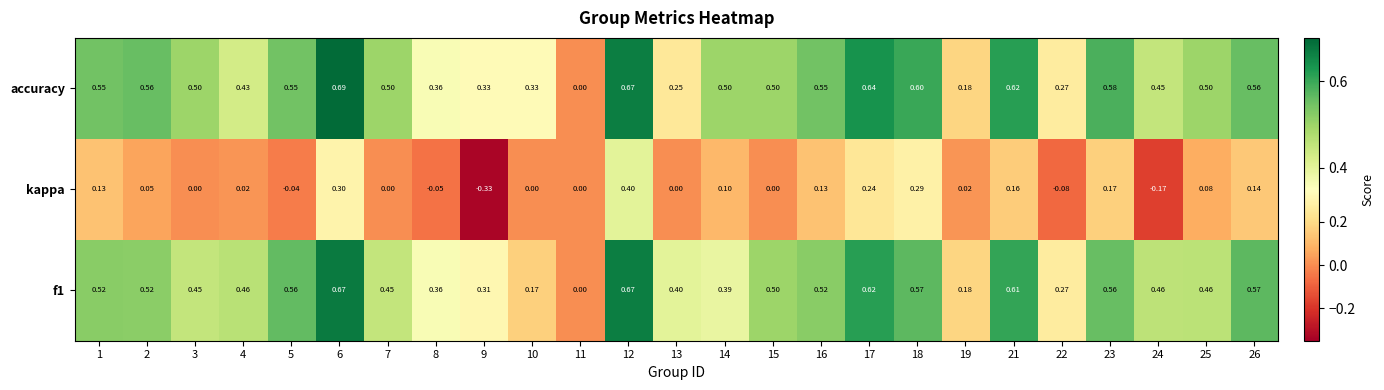

What is the difference between the highest and lowest values at 15?

0.5